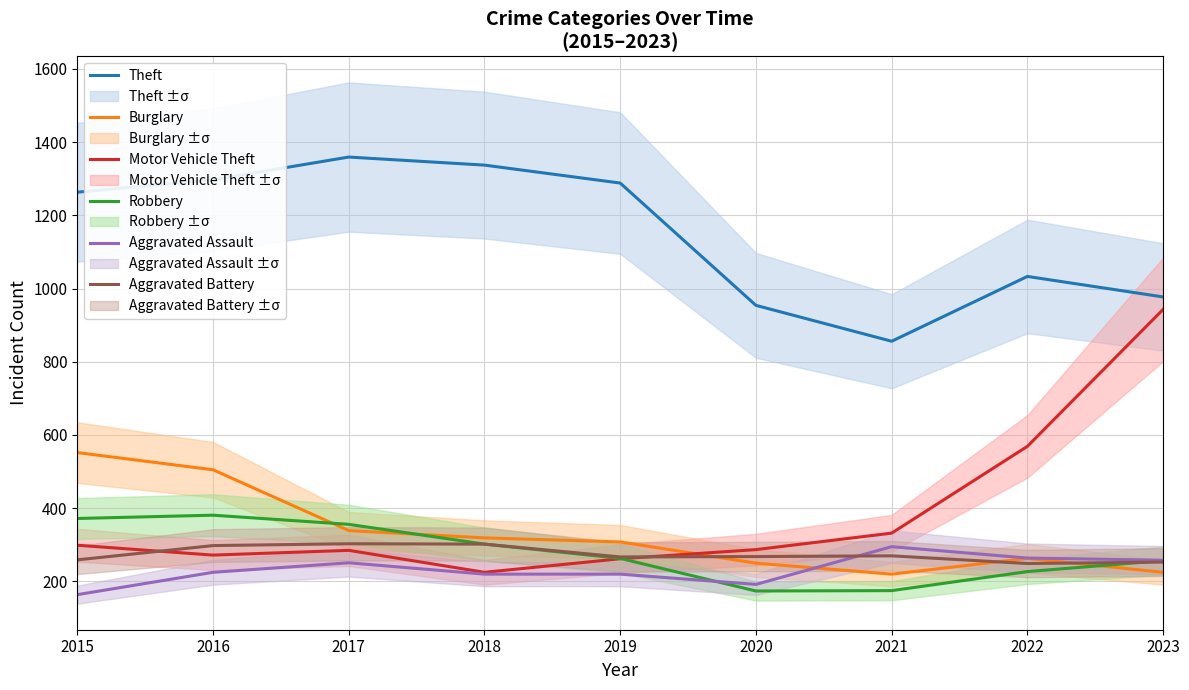

What is the maximum value shown in the chart?

1359